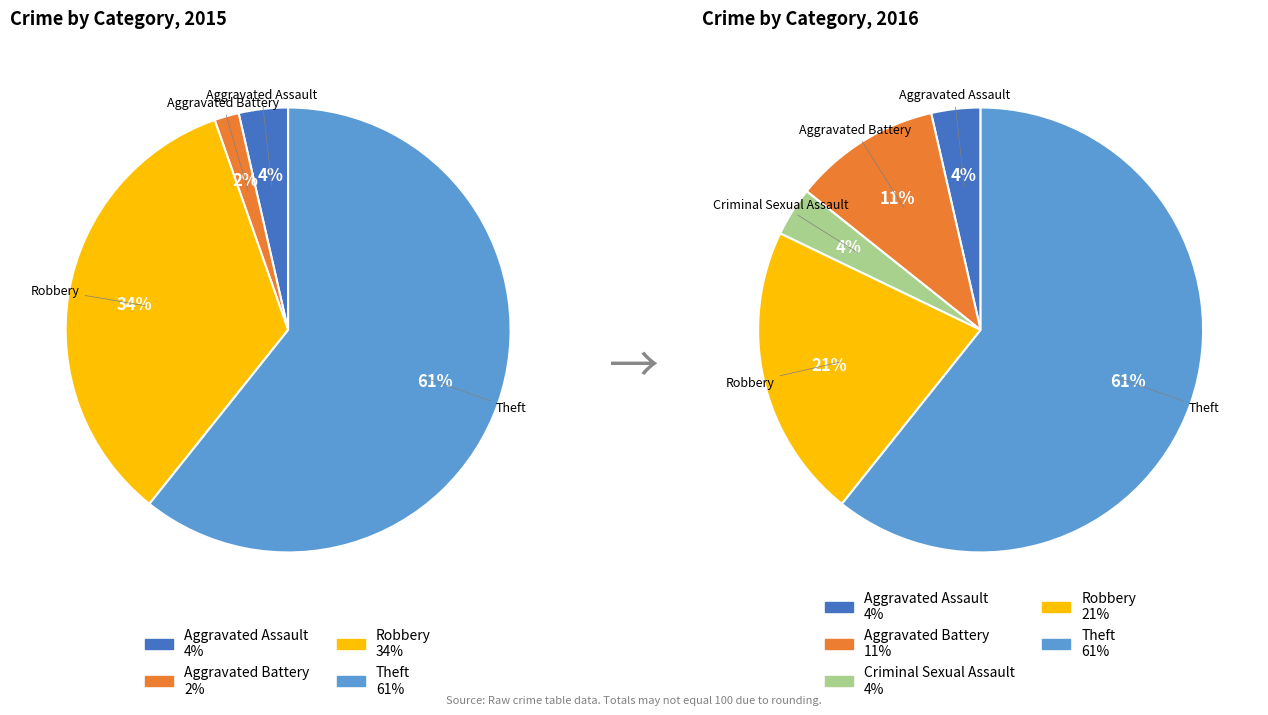

How many slices are in this pie chart?

5